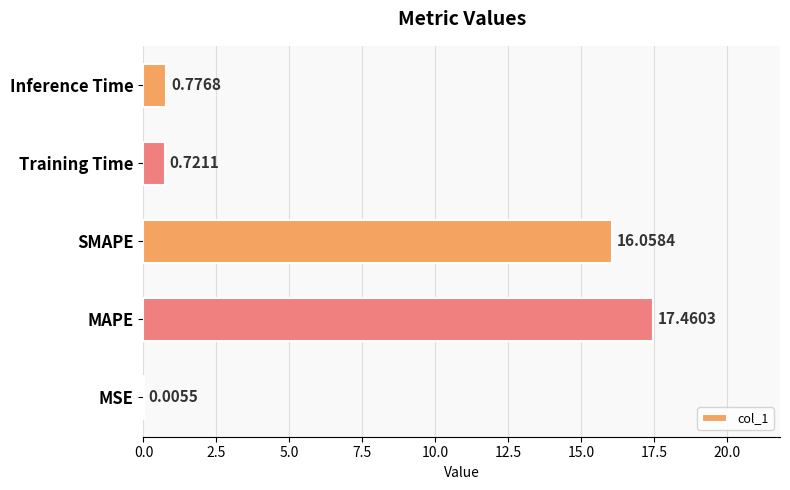

What is the greatest value displayed?

17.5